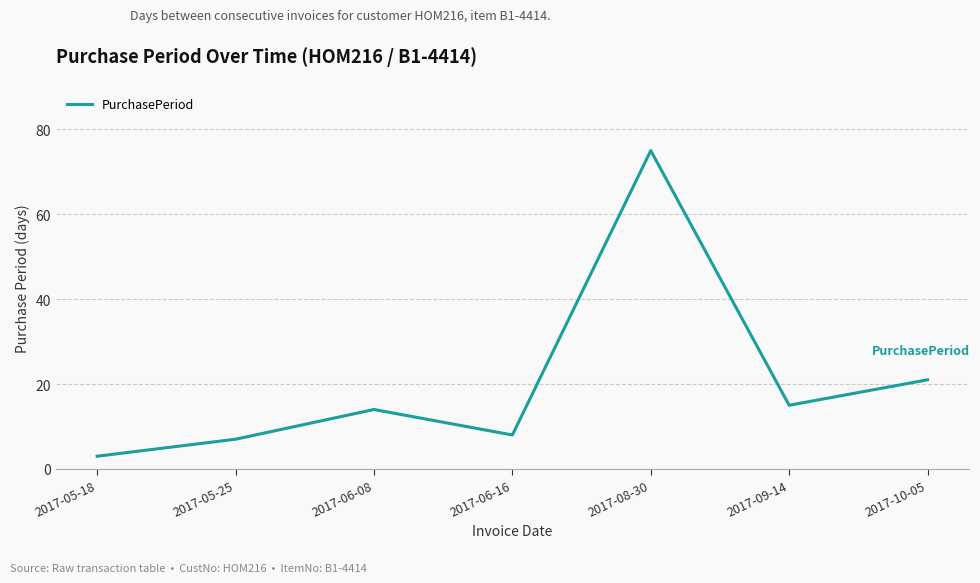

How many distinct data groups are displayed?

1